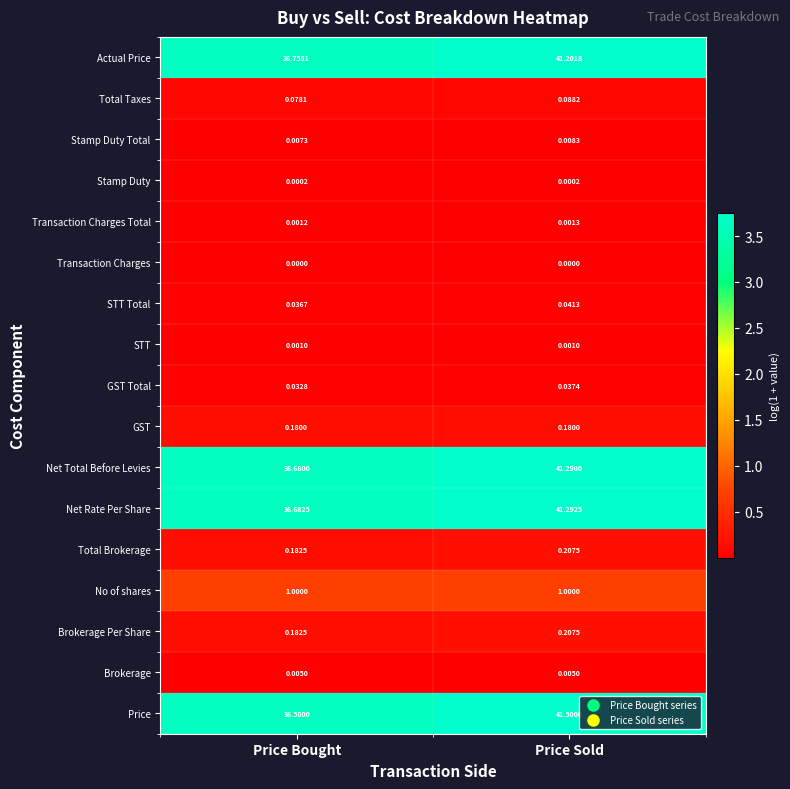

Is the value of Total Brokerage at Price Sold greater than the value of Transaction Charges at Price Bought?

Yes